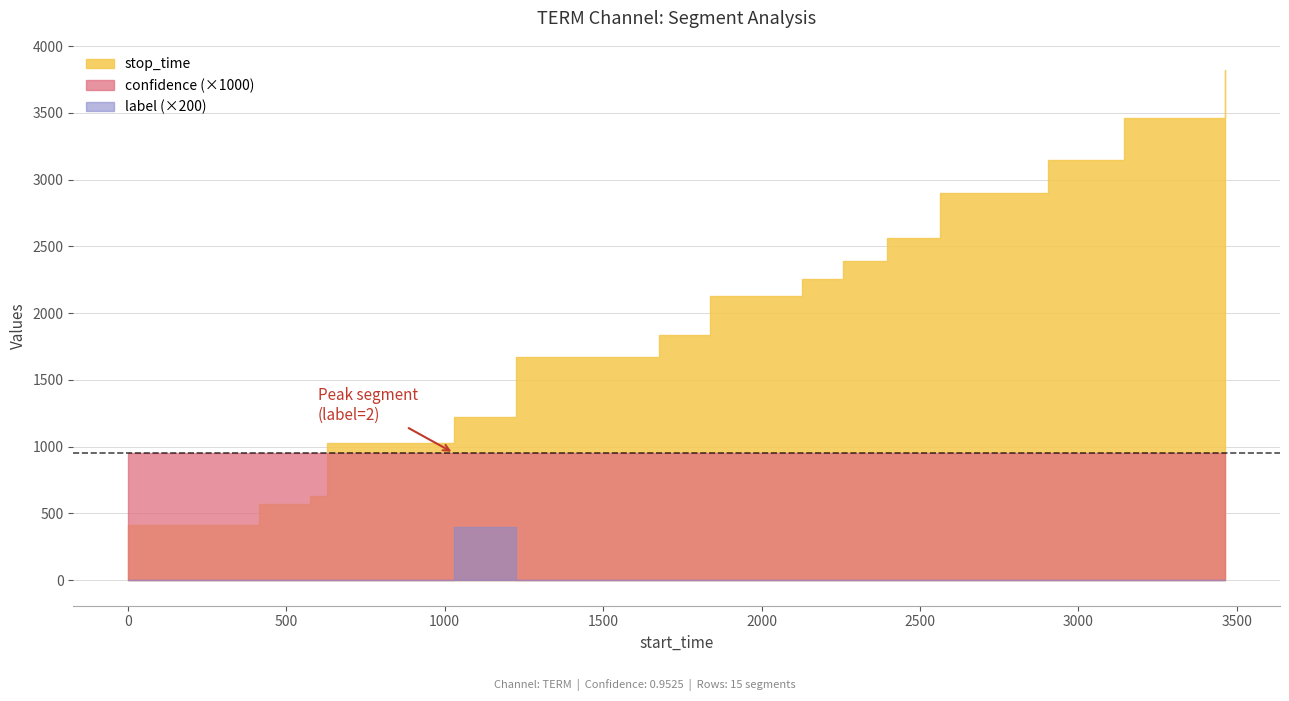

List the series in order of their peak value, highest first.

stop_time, label, confidence